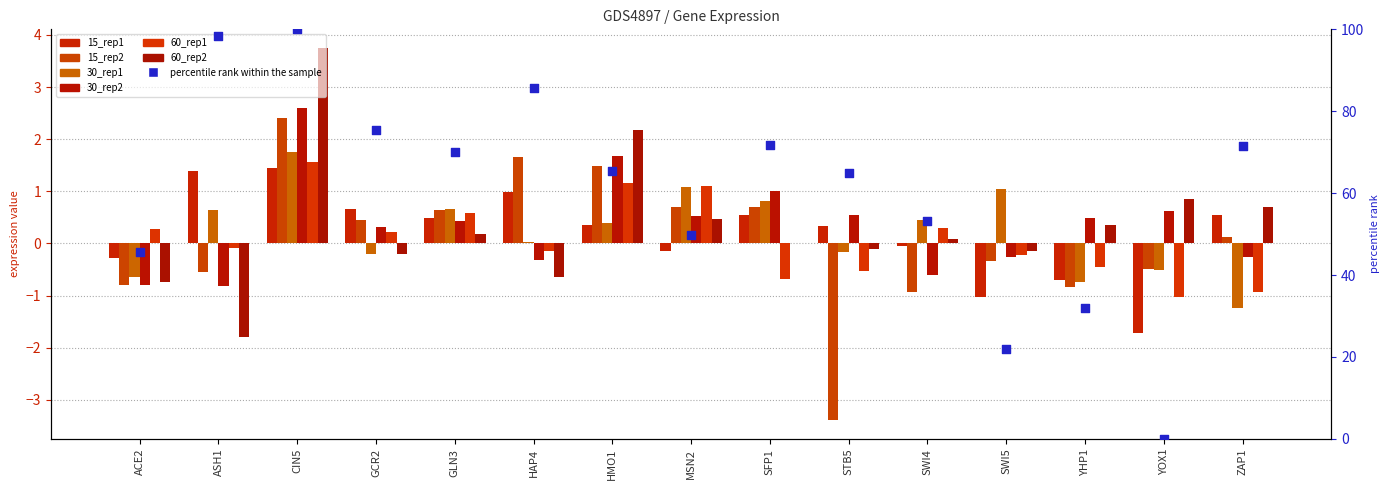

Which series contains the lowest Y value?

15_rep2